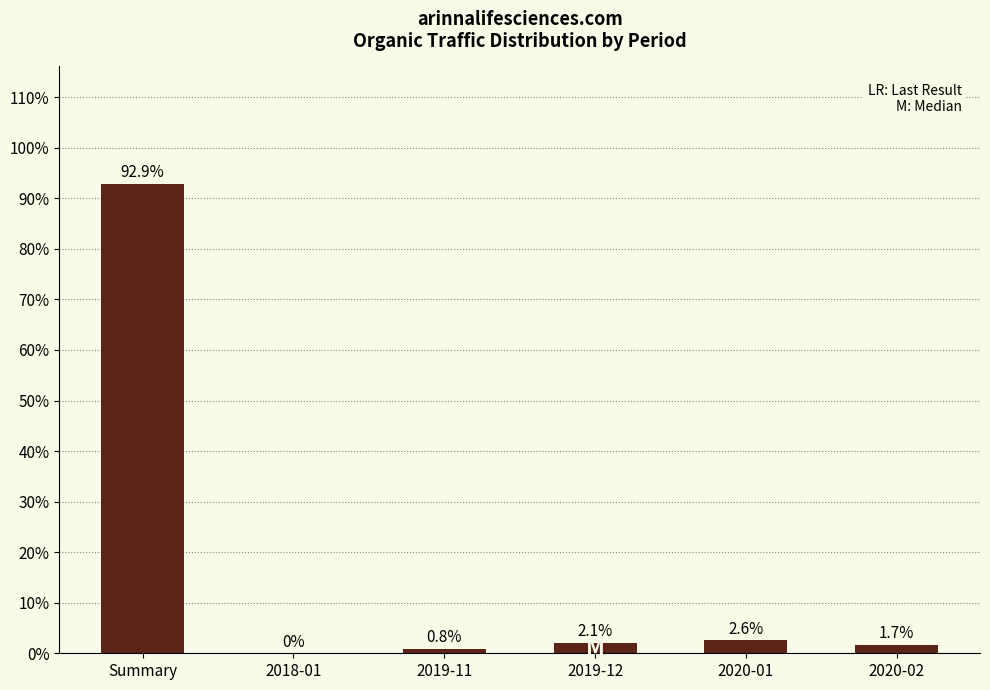

Between Summary and 2019-12, which is larger?

Summary